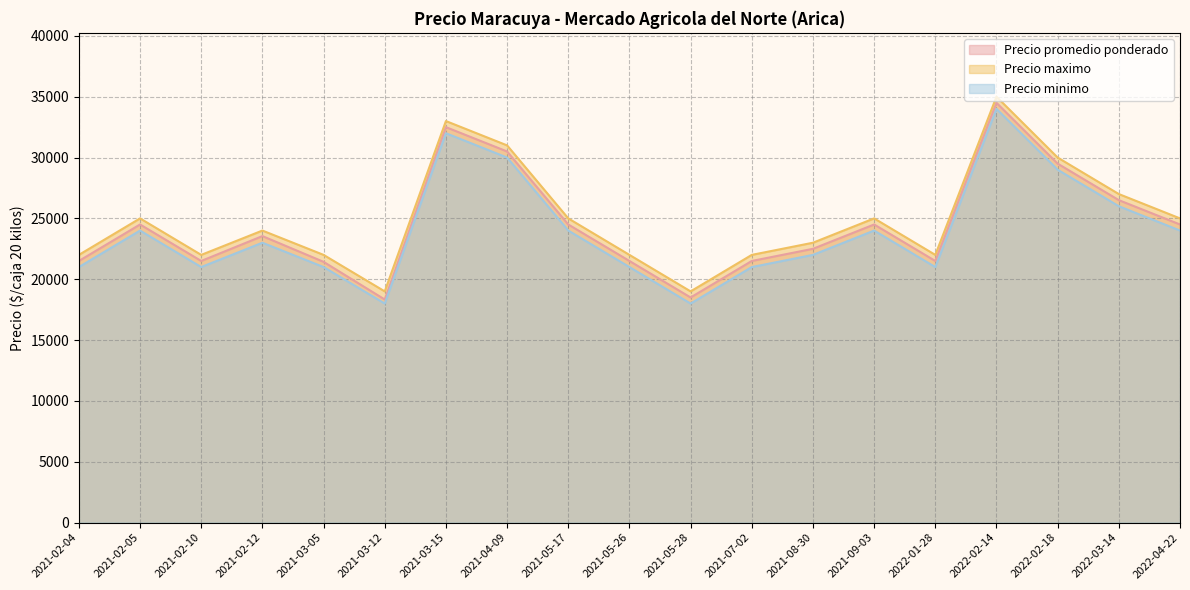

Where is the first local maximum for Precio minimo?

2021-02-05